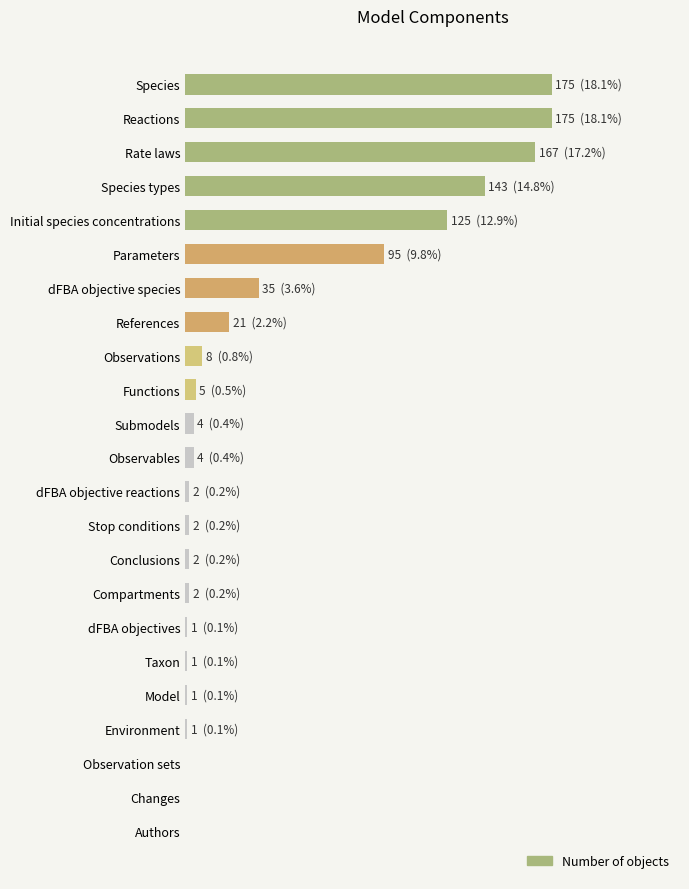

Does the chart contain any negative values?

No